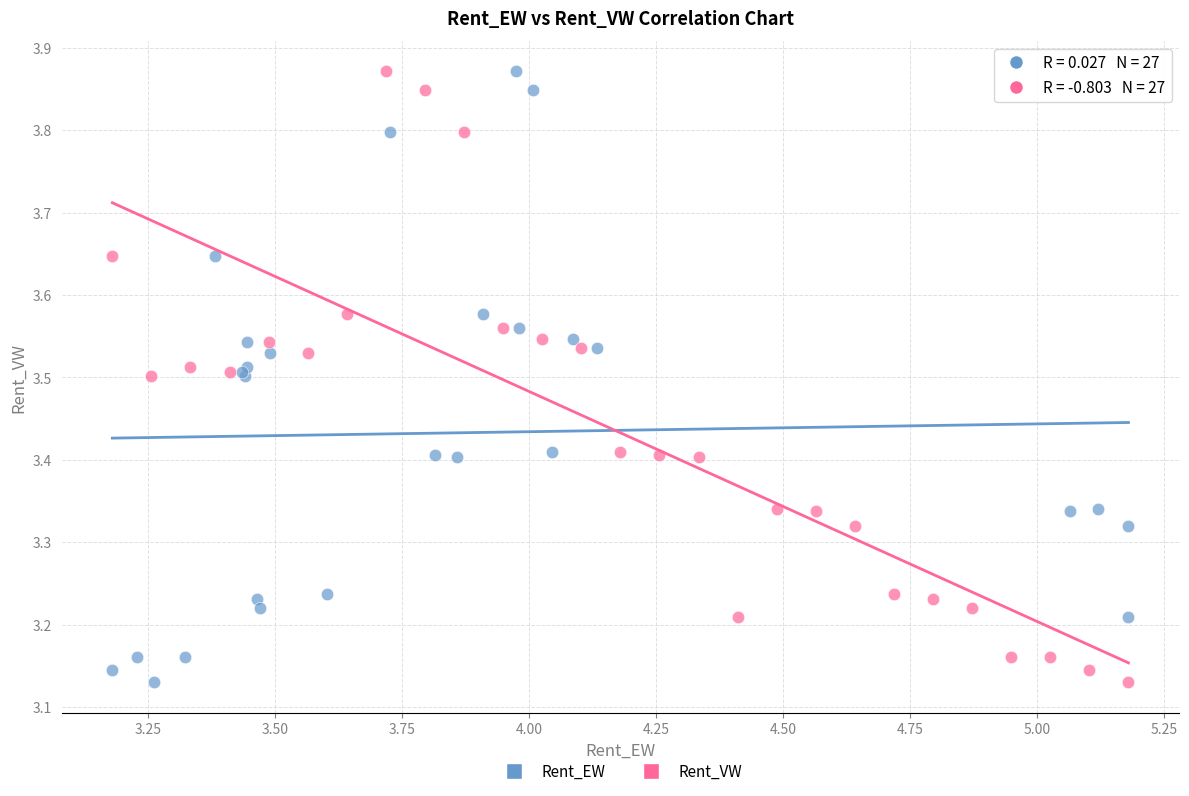

What are all the series names shown in the legend?

Rent_EW, Rent_VW